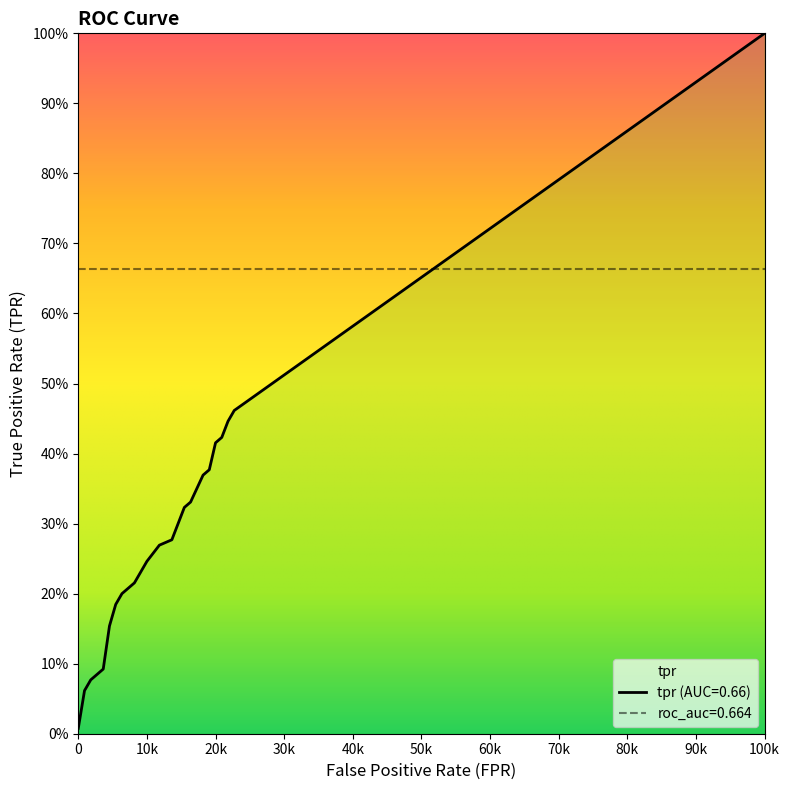

The tpr series shows 0.3 at 11. True or false?

True